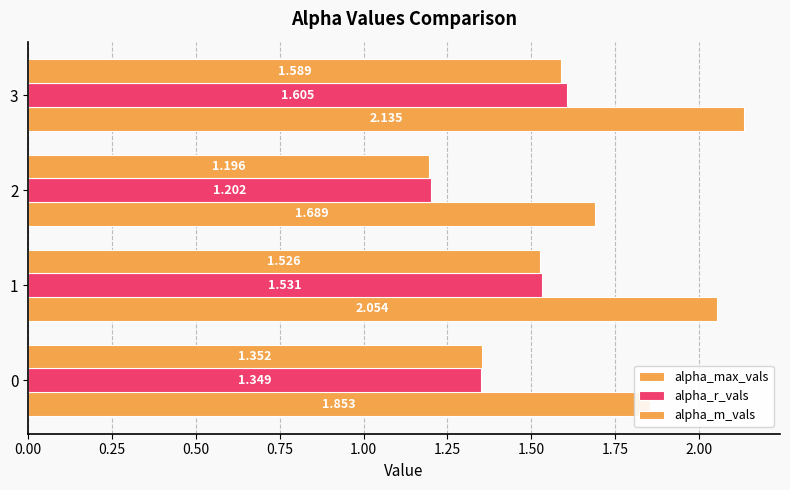

What is the difference between the maximum and minimum values in the alpha_max_vals series?

0.4